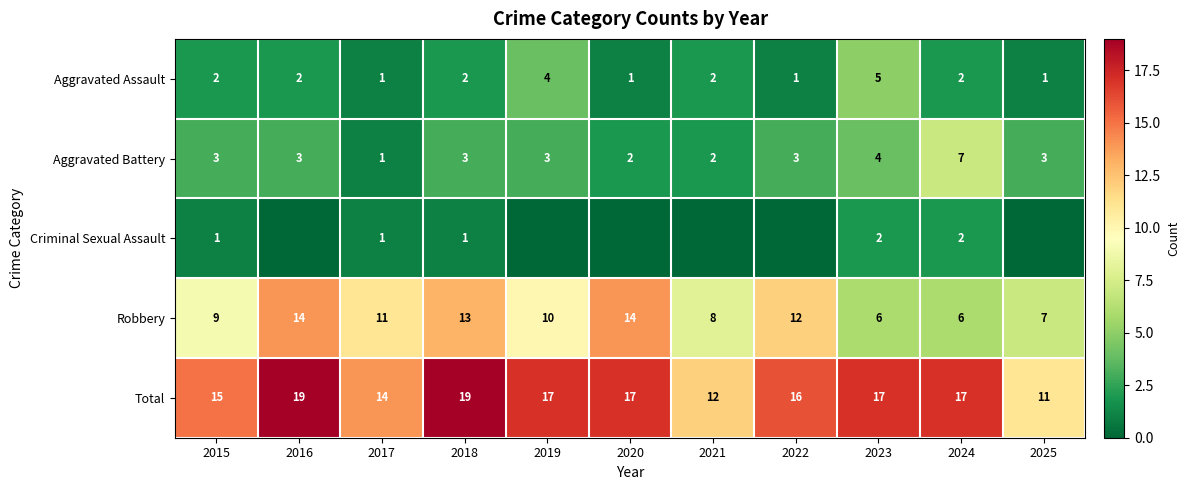

What is the spread (max minus min) of values at 2019?

17